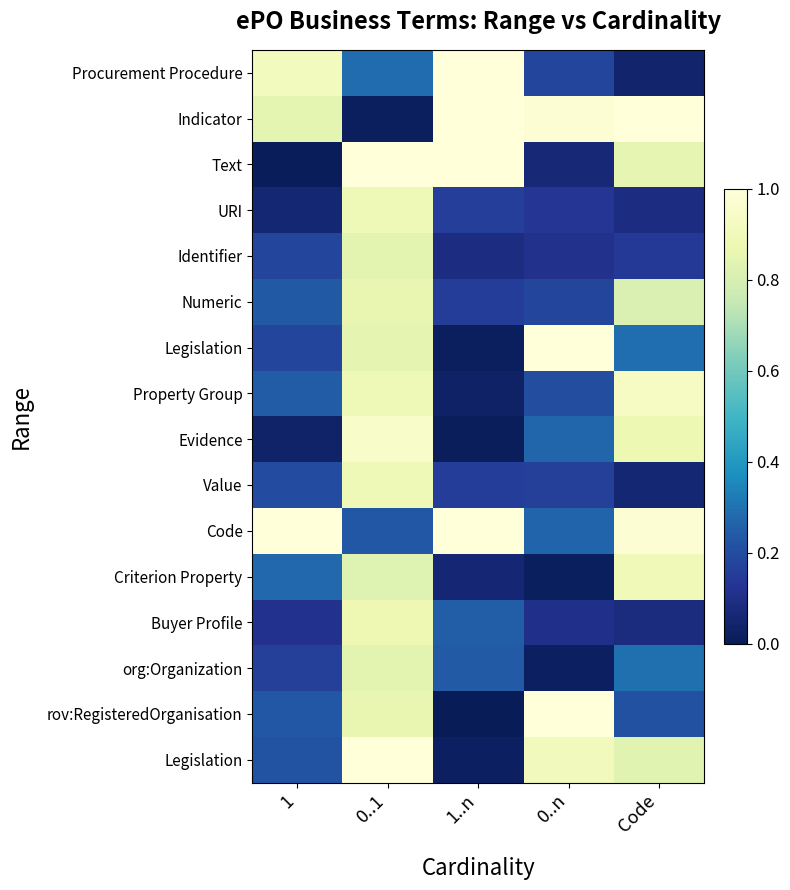

How many data points does each series have?

5